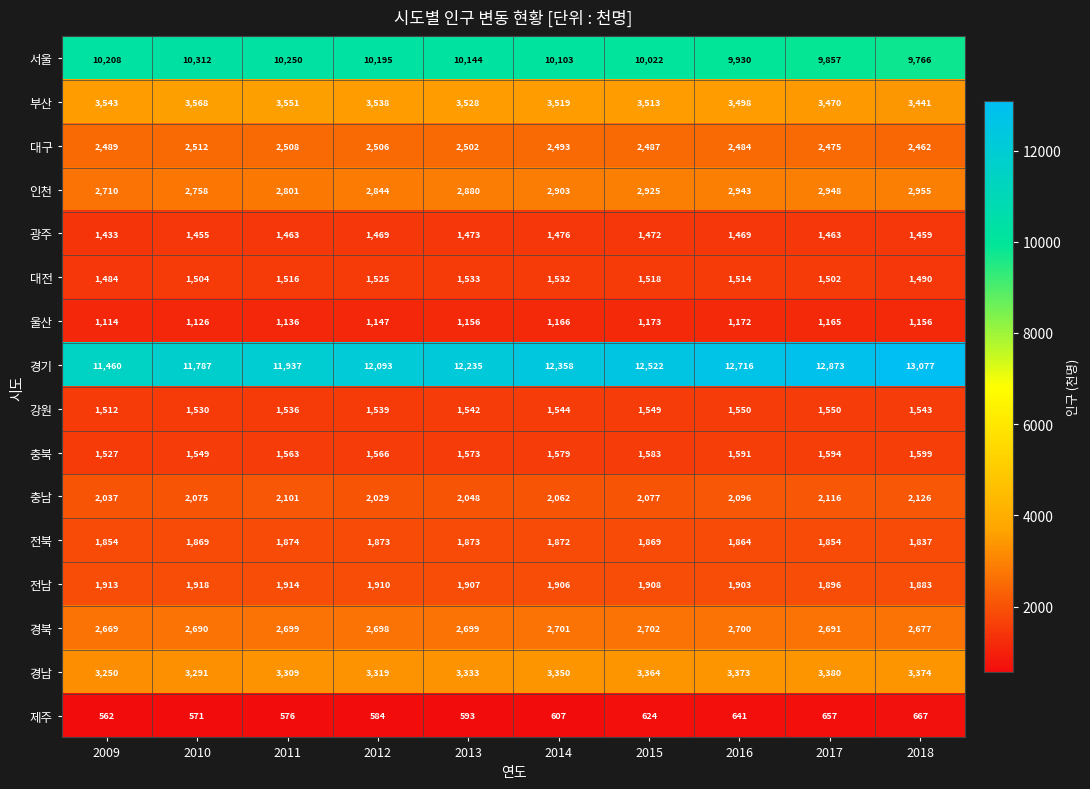

Between 2010 and 2011, which series saw the biggest shift?

경기